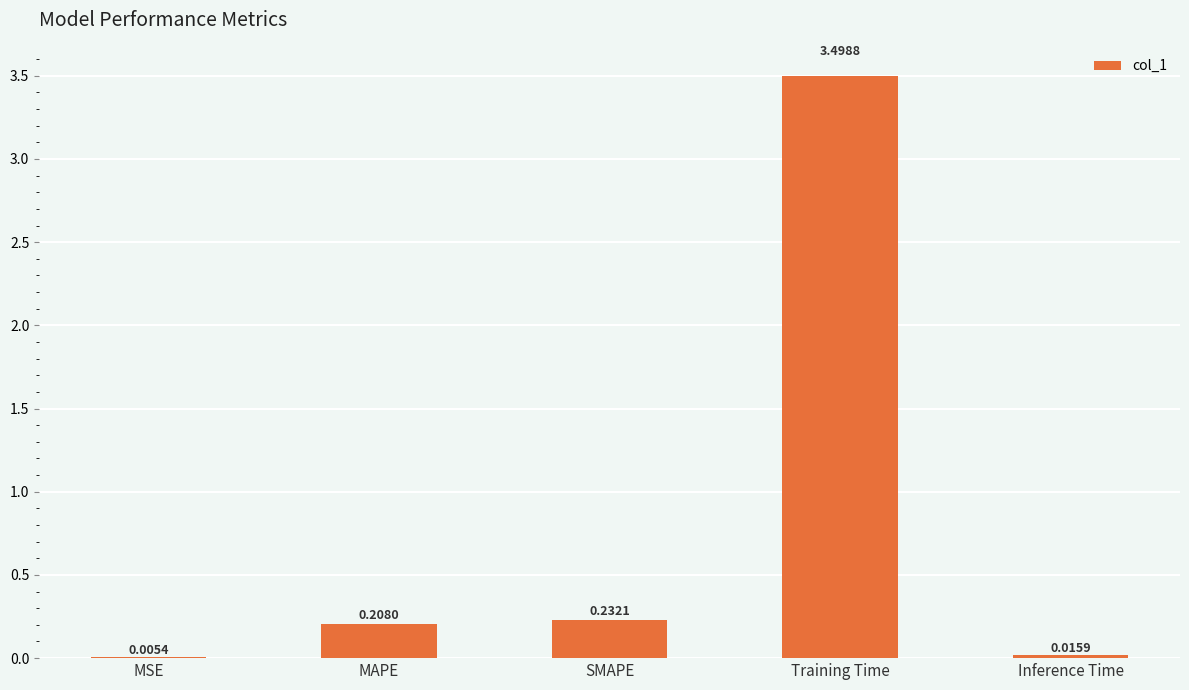

What is the greatest value displayed?

3.5